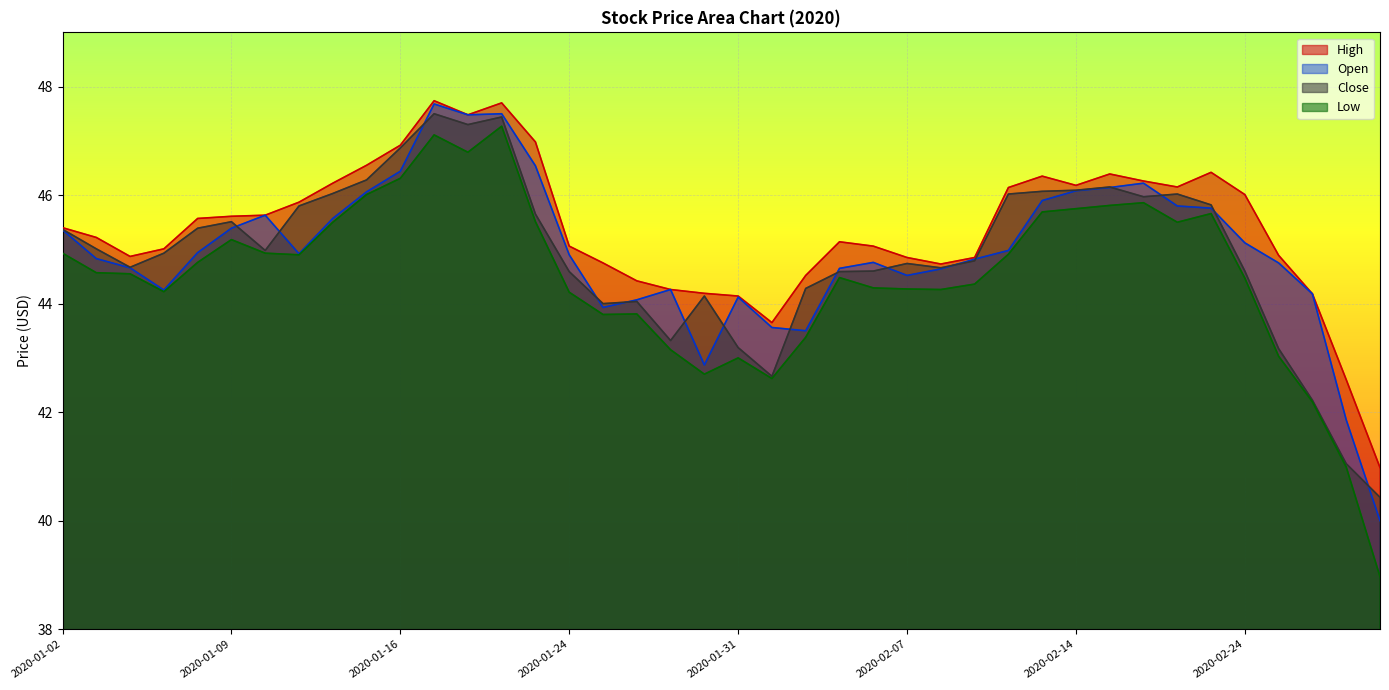

Does the chart display data point markers on the line(s)?

No